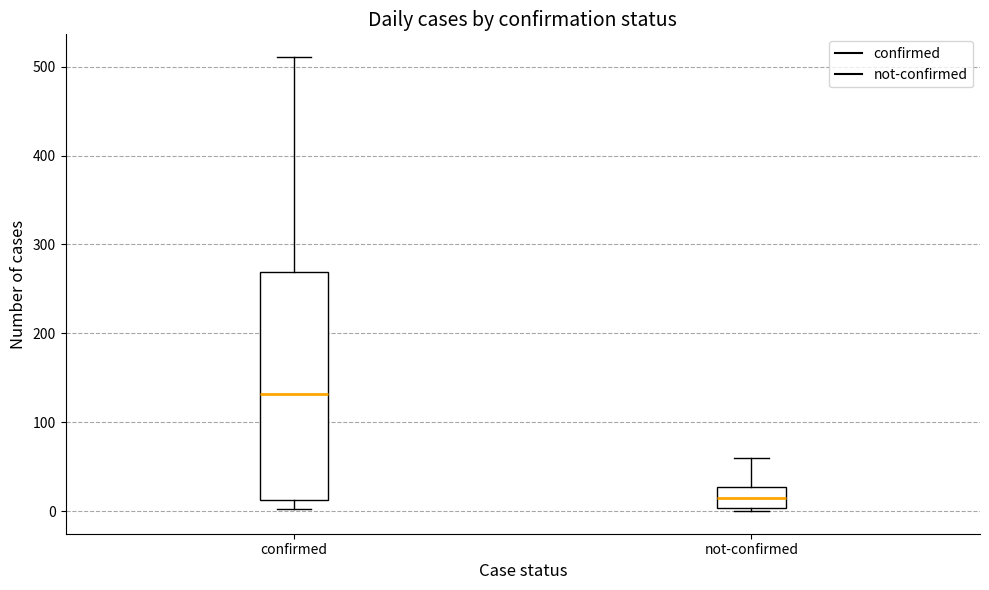

Where is the upper edge of the box for confirmed on the y-axis? The values are not printed on the chart, so give them approximately, as read against the axis.

270